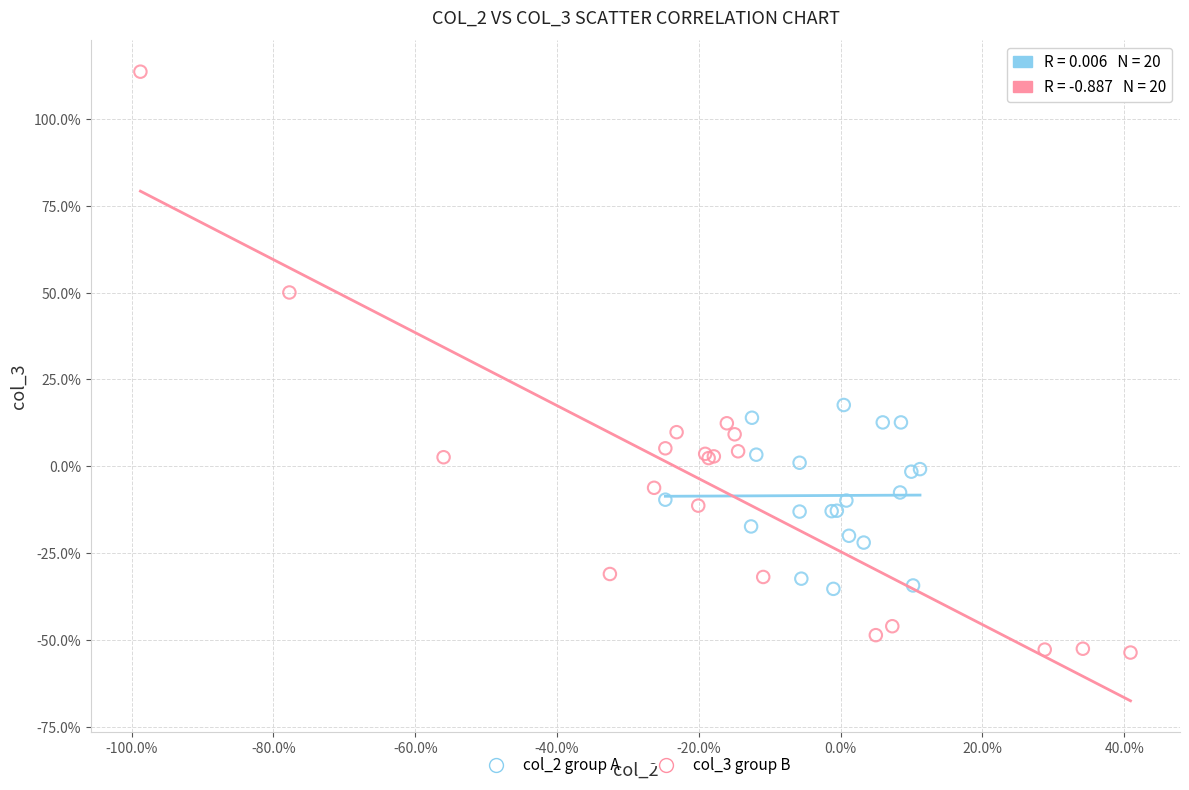

Which series has the widest spread of Y values?

col_3 group B